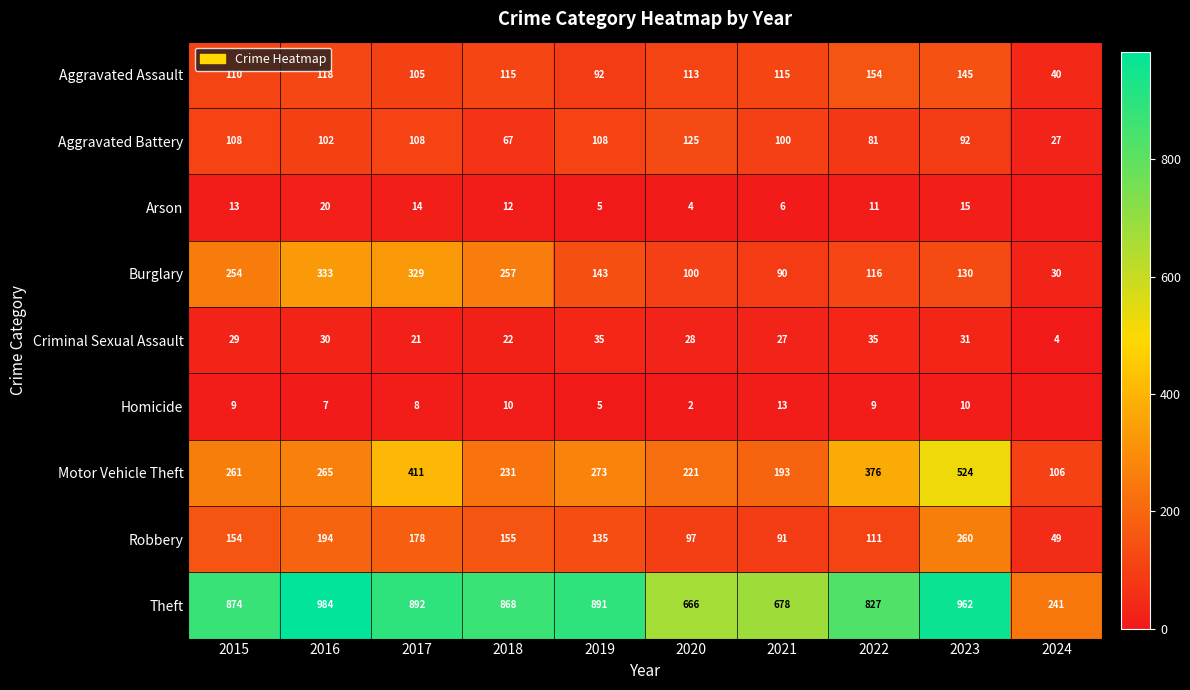

How many distinct data groups are displayed?

9